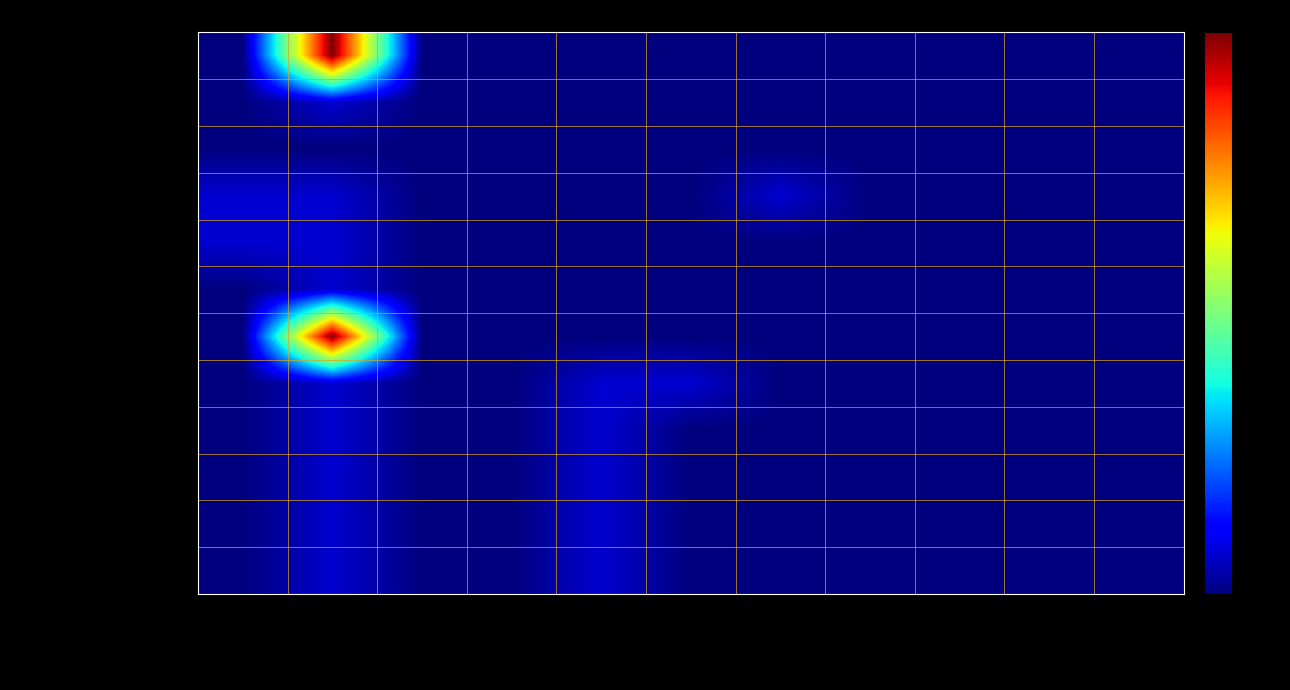

Reading right to left, what are all the values shown in this chart?

Extension: Binding Strength=0	Maximum Length=0	Maximum Value=0	Minimum Value=0	Fixed Value=0	Default Value=0	Is Summary?=0	Is Modifier?=0	Must Support?=0	Max=14	Min=0
Extension.id: Binding Strength=0	Maximum Length=0	Maximum Value=0	Minimum Value=0	Fixed Value=0	Default Value=0	Is Summary?=0	Is Modifier?=0	Must Support?=0	Max=1	Min=0
Extension.extension: Binding Strength=0	Maximum Length=0	Maximum Value=0	Minimum Value=0	Fixed Value=0	Default Value=0	Is Summary?=0	Is Modifier?=0	Must Support?=0	Max=0	Min=0
Extension.url: Binding Strength=0	Maximum Length=0	Maximum Value=0	Minimum Value=0	Fixed Value=1	Default Value=0	Is Summary?=0	Is Modifier?=0	Must Support?=0	Max=1	Min=1
Extension.value[x]: Binding Strength=0	Maximum Length=0	Maximum Value=0	Minimum Value=0	Fixed Value=0	Default Value=0	Is Summary?=0	Is Modifier?=0	Must Support?=0	Max=1	Min=1
Extension.value[x].id: Binding Strength=0	Maximum Length=0	Maximum Value=0	Minimum Value=0	Fixed Value=0	Default Value=0	Is Summary?=0	Is Modifier?=0	Must Support?=0	Max=1	Min=0
Extension.value[x].extension: Binding Strength=0	Maximum Length=0	Maximum Value=0	Minimum Value=0	Fixed Value=0	Default Value=0	Is Summary?=0	Is Modifier?=0	Must Support?=0	Max=14	Min=0
Extension.value[x].system: Binding Strength=0	Maximum Length=0	Maximum Value=0	Minimum Value=0	Fixed Value=0	Default Value=1	Is Summary?=1	Is Modifier?=0	Must Support?=0	Max=1	Min=0
Extension.value[x].version: Binding Strength=0	Maximum Length=0	Maximum Value=0	Minimum Value=0	Fixed Value=0	Default Value=0	Is Summary?=1	Is Modifier?=0	Must Support?=0	Max=1	Min=0
Extension.value[x].code: Binding Strength=0	Maximum Length=0	Maximum Value=0	Minimum Value=0	Fixed Value=0	Default Value=0	Is Summary?=1	Is Modifier?=0	Must Support?=0	Max=1	Min=0
Extension.value[x].display: Binding Strength=0	Maximum Length=0	Maximum Value=0	Minimum Value=0	Fixed Value=0	Default Value=0	Is Summary?=1	Is Modifier?=0	Must Support?=0	Max=1	Min=0
Extension.value[x].userSelected: Binding Strength=0	Maximum Length=0	Maximum Value=0	Minimum Value=0	Fixed Value=0	Default Value=0	Is Summary?=1	Is Modifier?=0	Must Support?=0	Max=1	Min=0